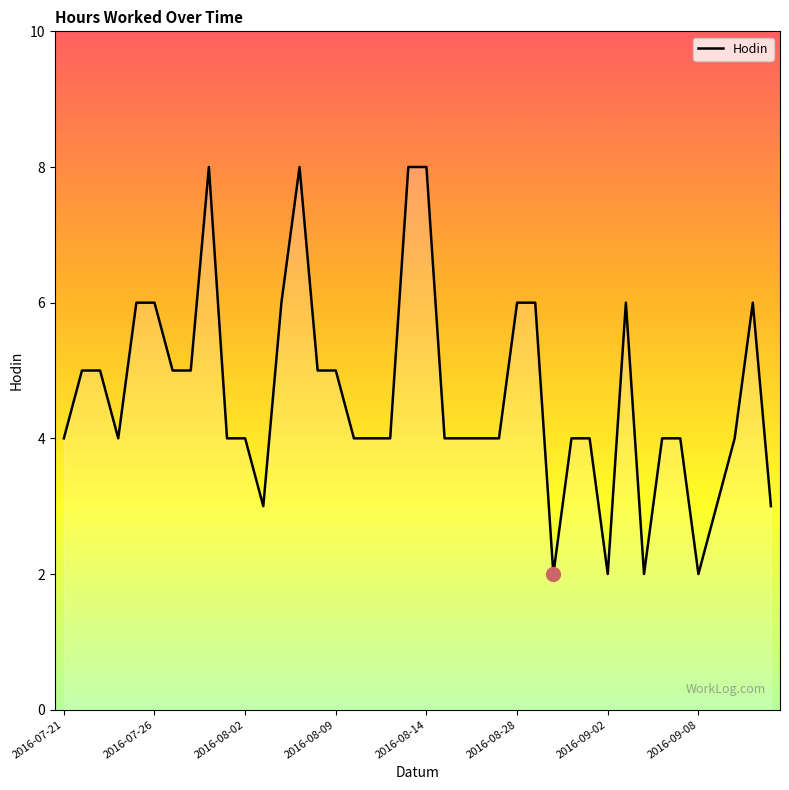

What is the difference between the maximum and minimum values?

6